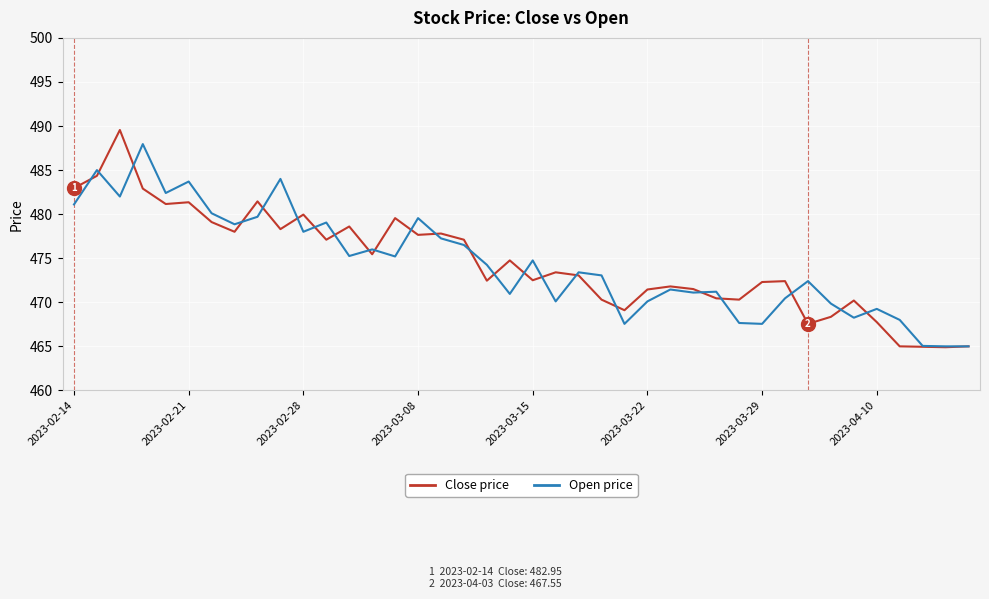

What is the lowest value of the Open price series?

465.0